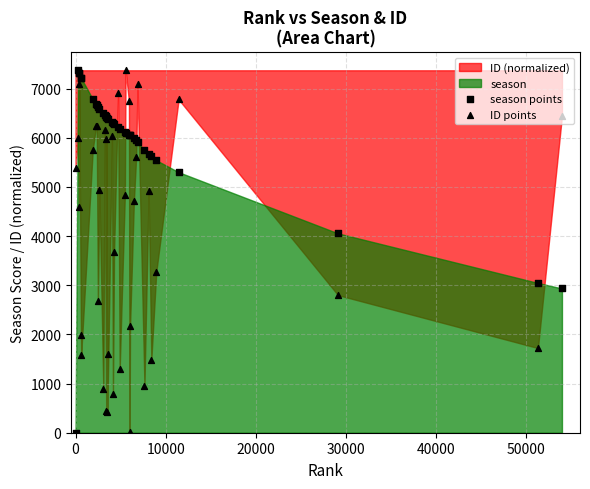

At how many categories does at least one series exceed 5016?

36